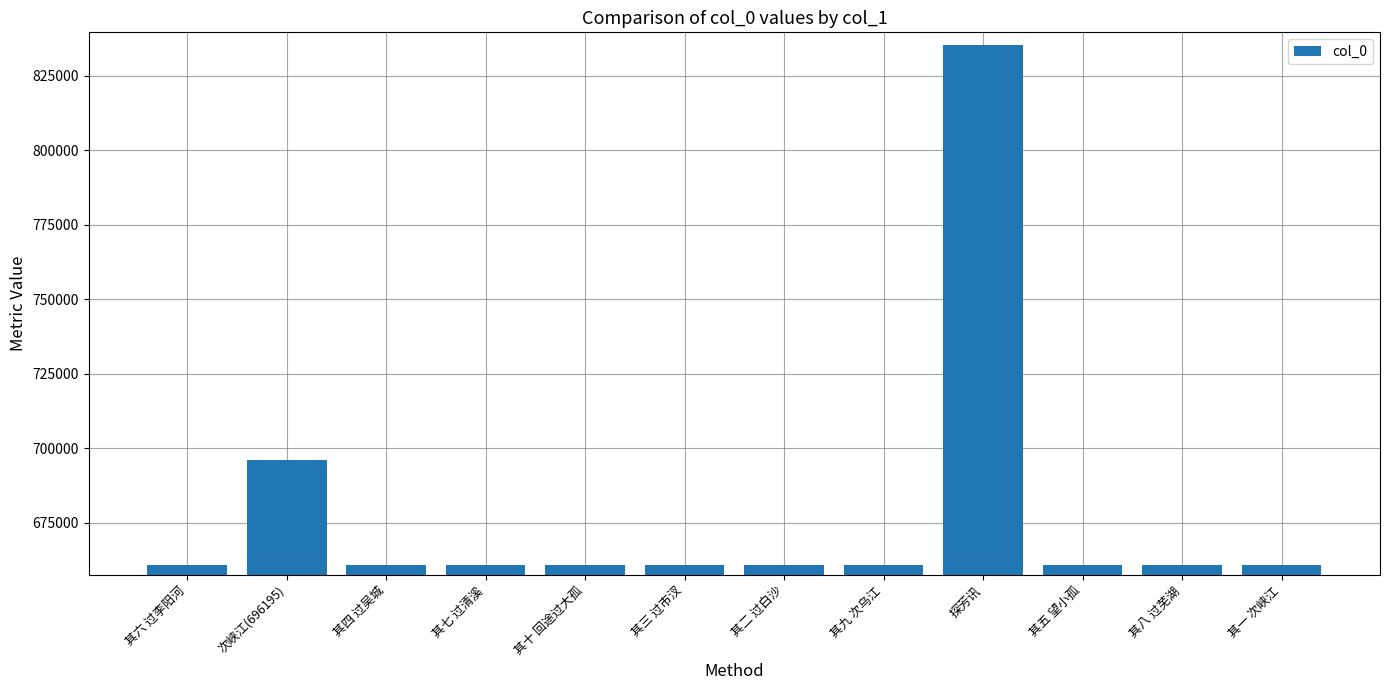

What is the label of the 11th bar from the right?

次峡江(696195)